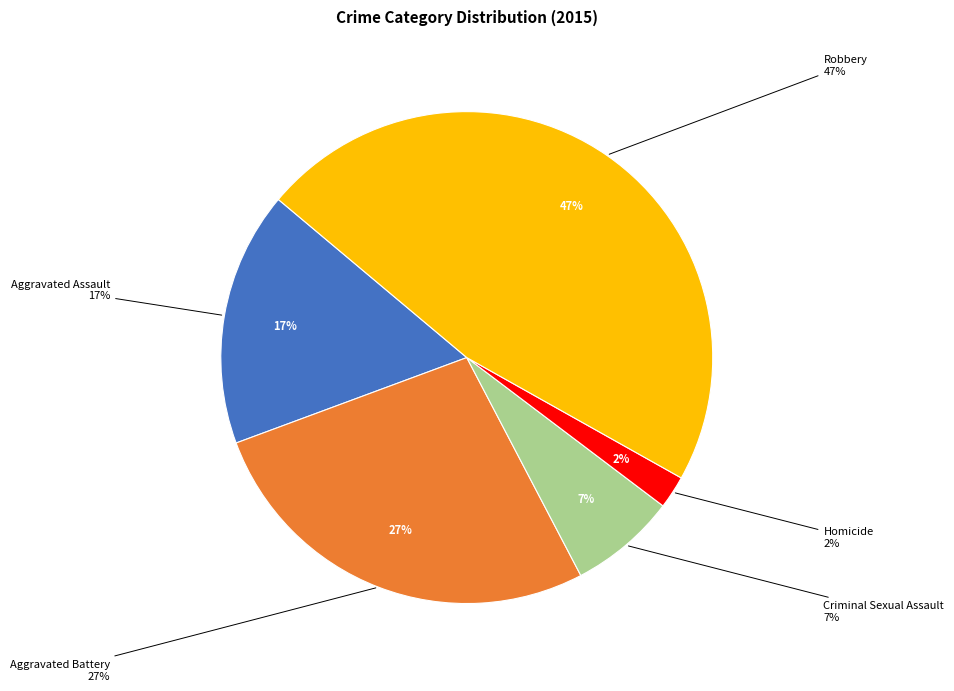

To the nearest percent, what portion does Criminal Sexual Assault represent?

7%